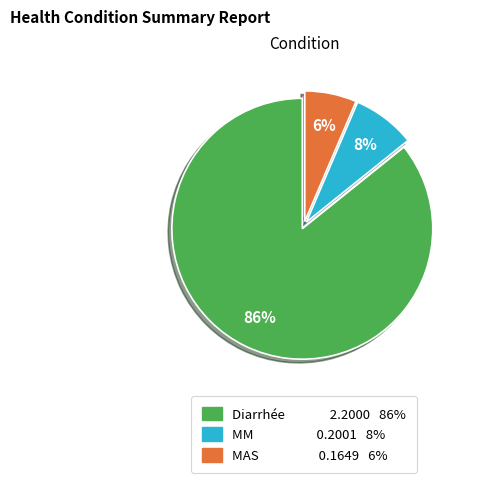

How many segments does this pie chart have?

3